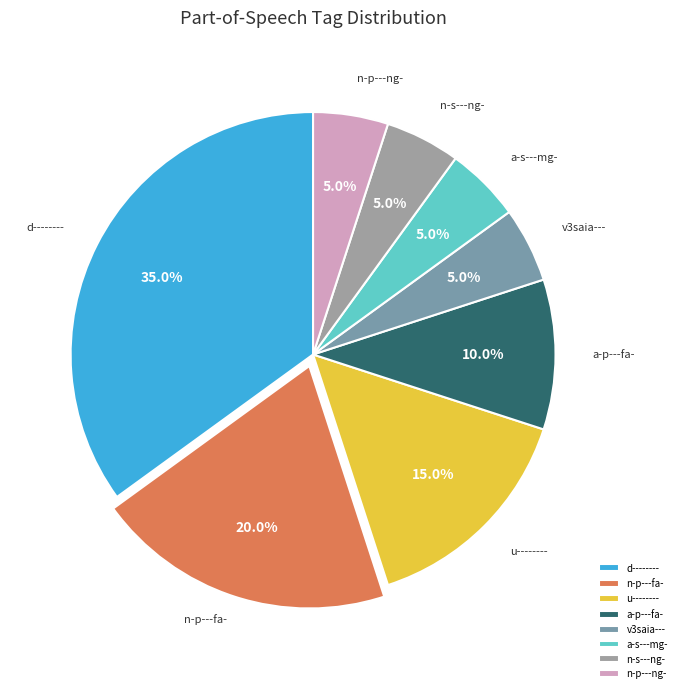

What is the ratio of the value at n-s---ng- to the value at a-p---fa-?

0.5